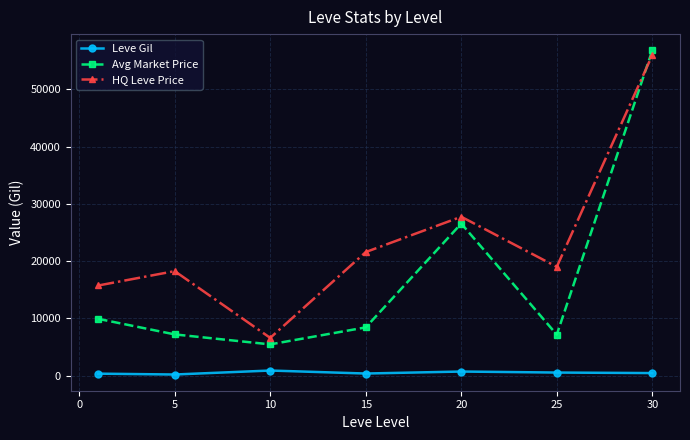

What is the maximum value shown in the chart?

56799.0